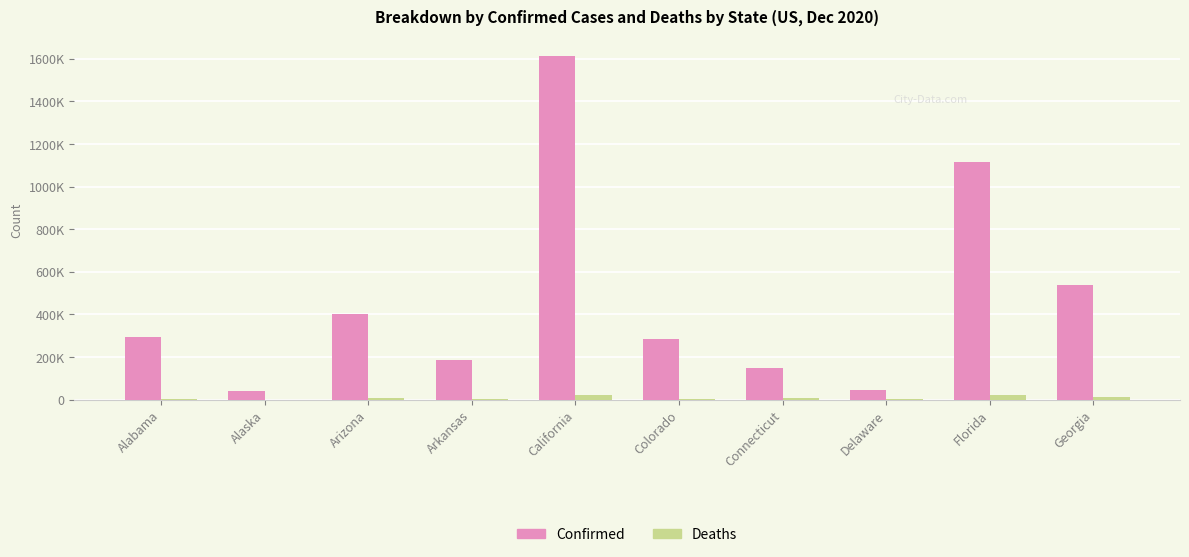

What is the average value of the Confirmed series?

466392